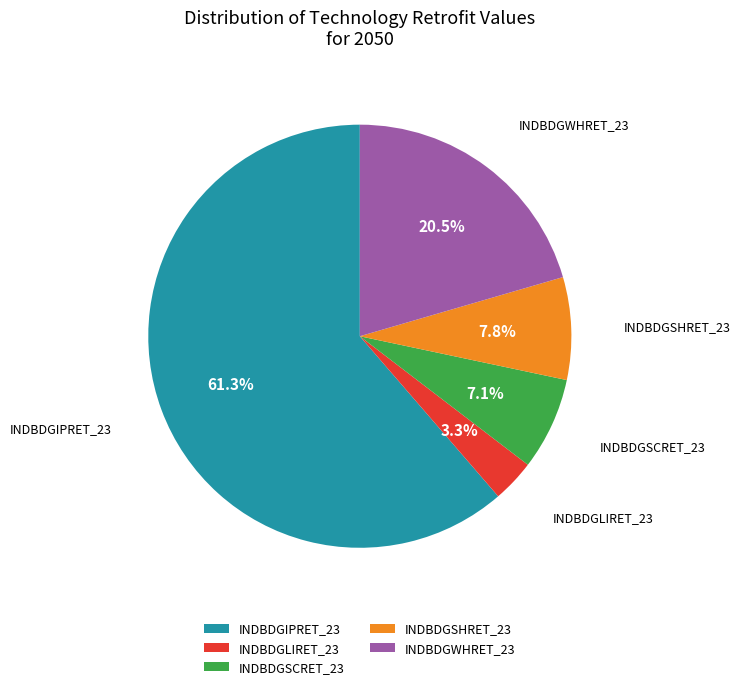

What is the ratio of the value at INDBDGSHRET_23 to the value at INDBDGLIRET_23?

2.4